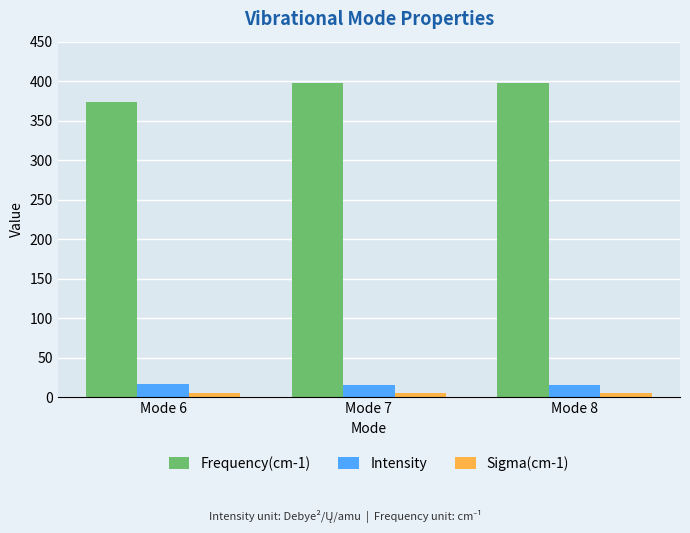

What is the minimum value for Sigma(cm-1)?

5.0